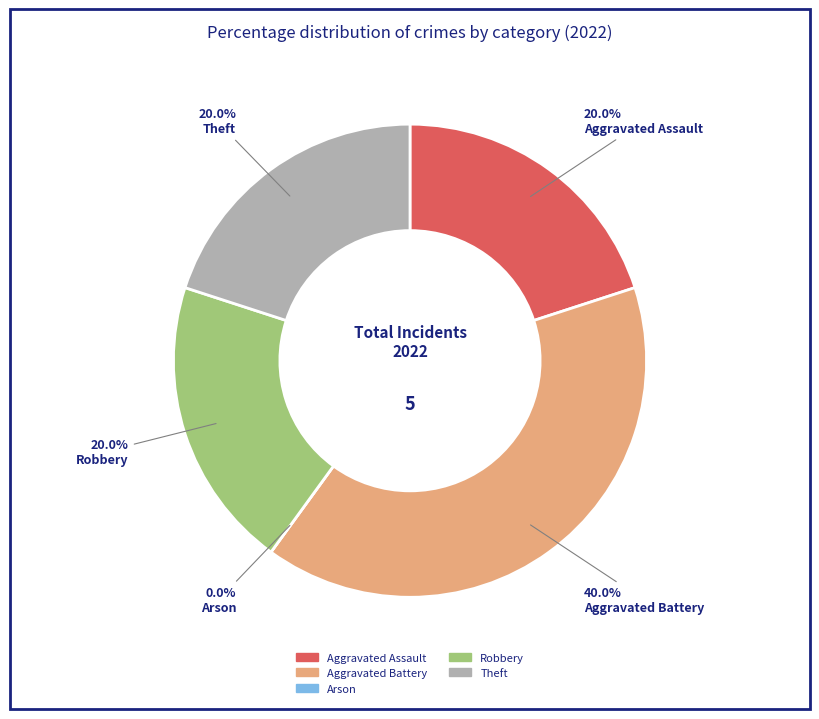

To the nearest percent, what portion does Aggravated Assault represent?

20%